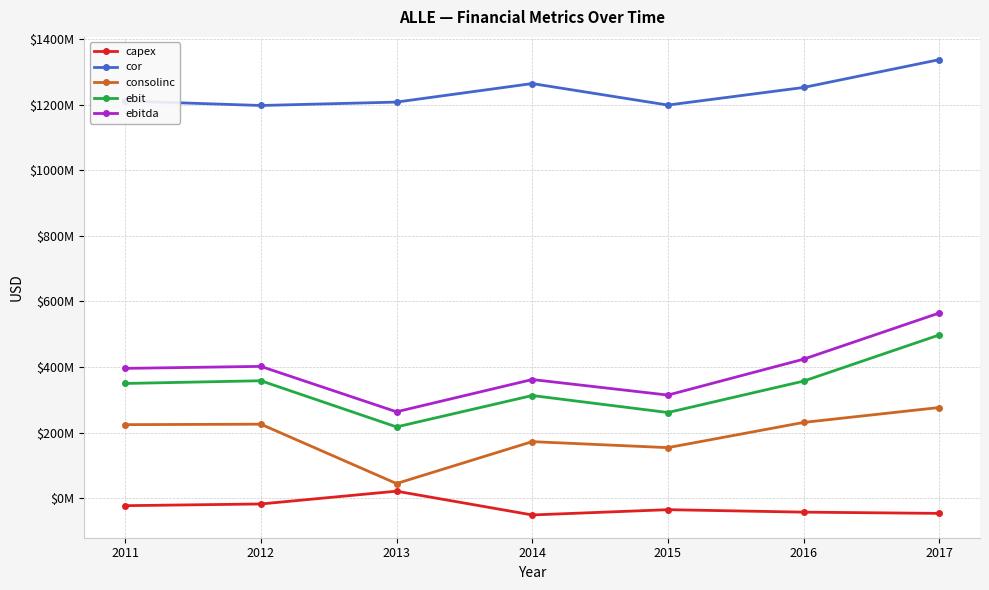

Does the chart have visible grid lines?

Yes